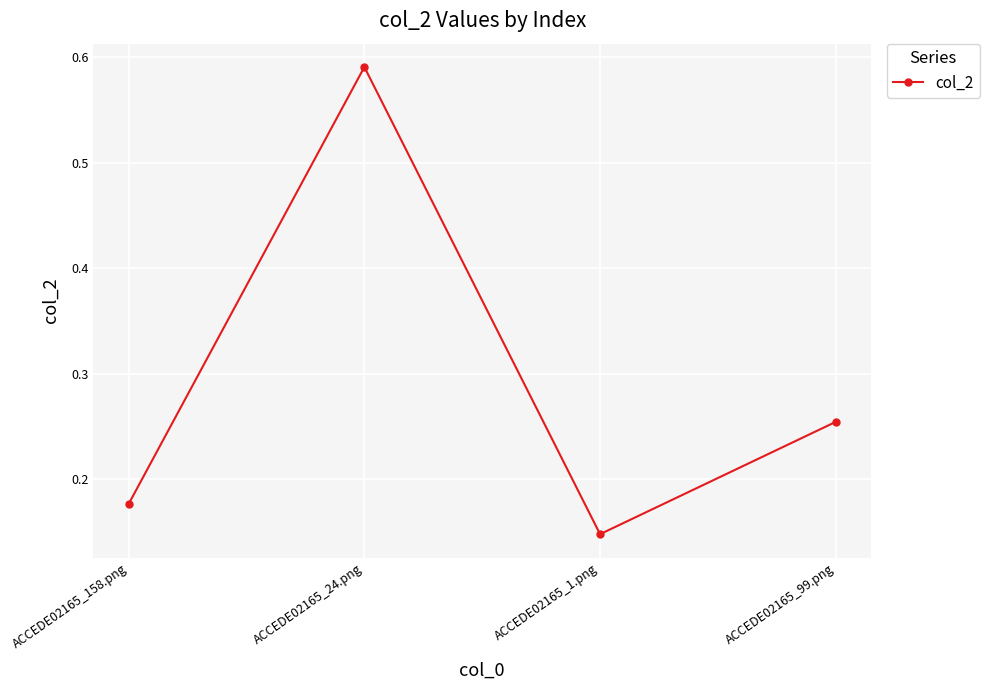

Count the values in the range 0 to 1.

4